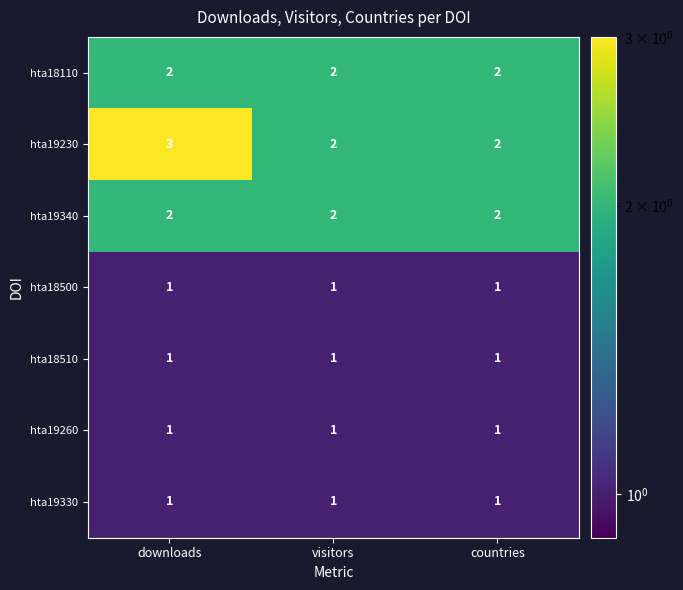

True or false: hta18510 has a value of 1 at visitors.

True